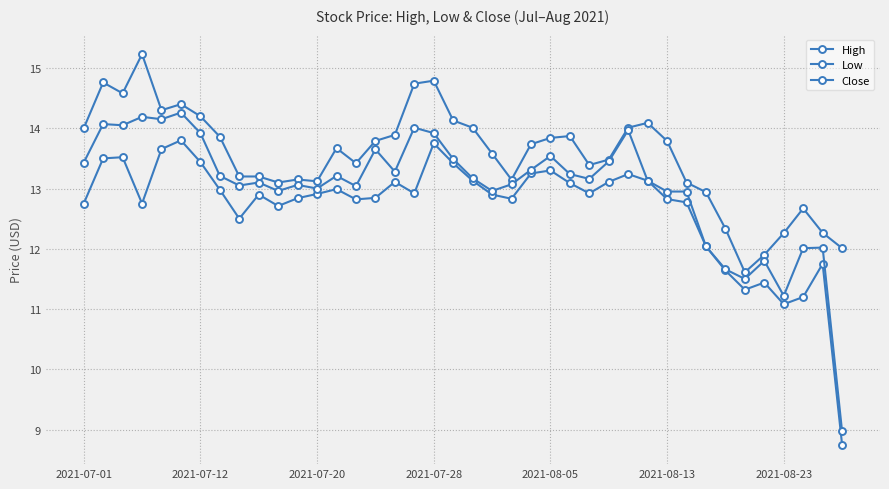

Reading right to left, transcribe all the data shown in this chart.

High: 12.0	12.3	12.7	12.3	11.9	11.6	12.3	12.9	13.1	13.8	14.1	14.0	13.5	13.4	13.9	13.8	13.7	13.1	13.6	14.0	14.1	14.8	14.7	13.9	13.8	13.4	13.7	13.1	13.2	13.1	13.2	13.2	13.9	14.2	14.4	14.3	15.2	14.6	14.8	14.0
Low: 8.8	11.8	11.2	11.1	11.4	11.3	11.6	12.0	12.8	12.8	13.1	13.2	13.1	12.9	13.1	13.3	13.2	12.8	12.9	13.1	13.4	13.8	12.9	13.1	12.8	12.8	13.0	12.9	12.8	12.7	12.9	12.5	13.0	13.4	13.8	13.7	12.8	13.5	13.5	12.8
Close: 9.0	12.0	12.0	11.2	11.8	11.5	11.7	12.0	12.9	12.9	13.1	14.0	13.4	13.2	13.2	13.5	13.3	13.1	13.0	13.2	13.5	13.9	14.0	13.3	13.7	13.0	13.2	13.0	13.1	13.0	13.1	13.1	13.2	13.9	14.3	14.2	14.2	14.1	14.1	13.4